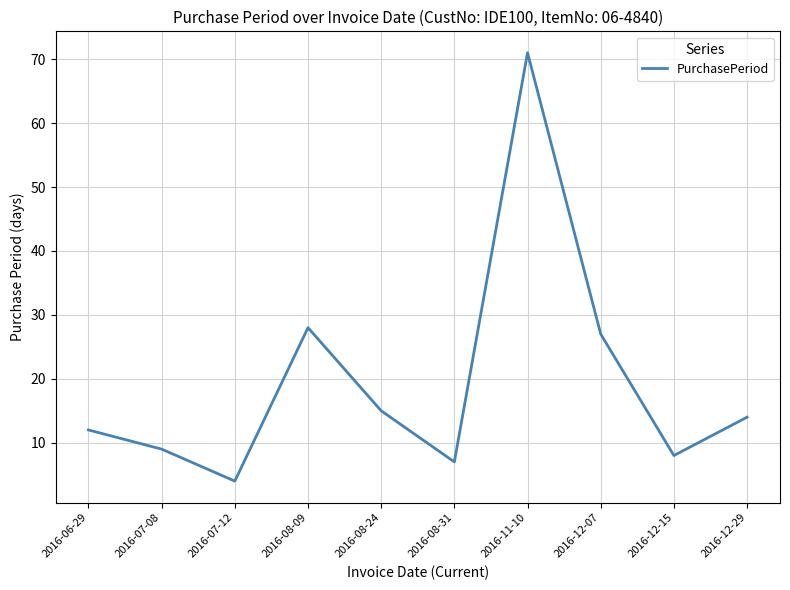

What is the average value?

20